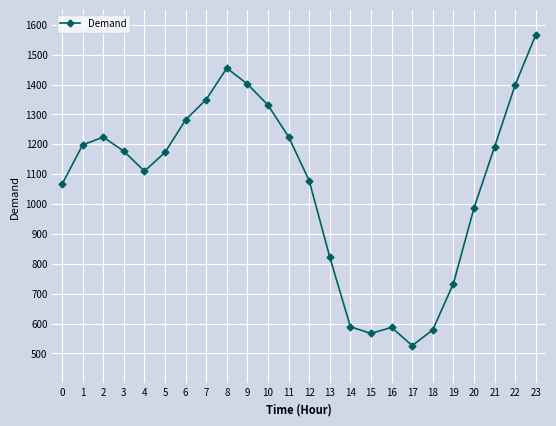

What is the greatest value displayed?

1567